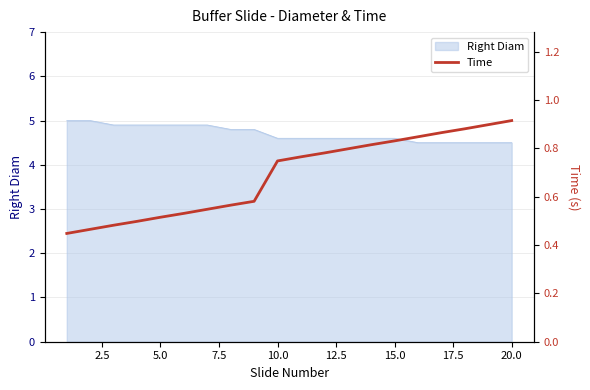

What is the difference between the second highest and second lowest values?

0.4